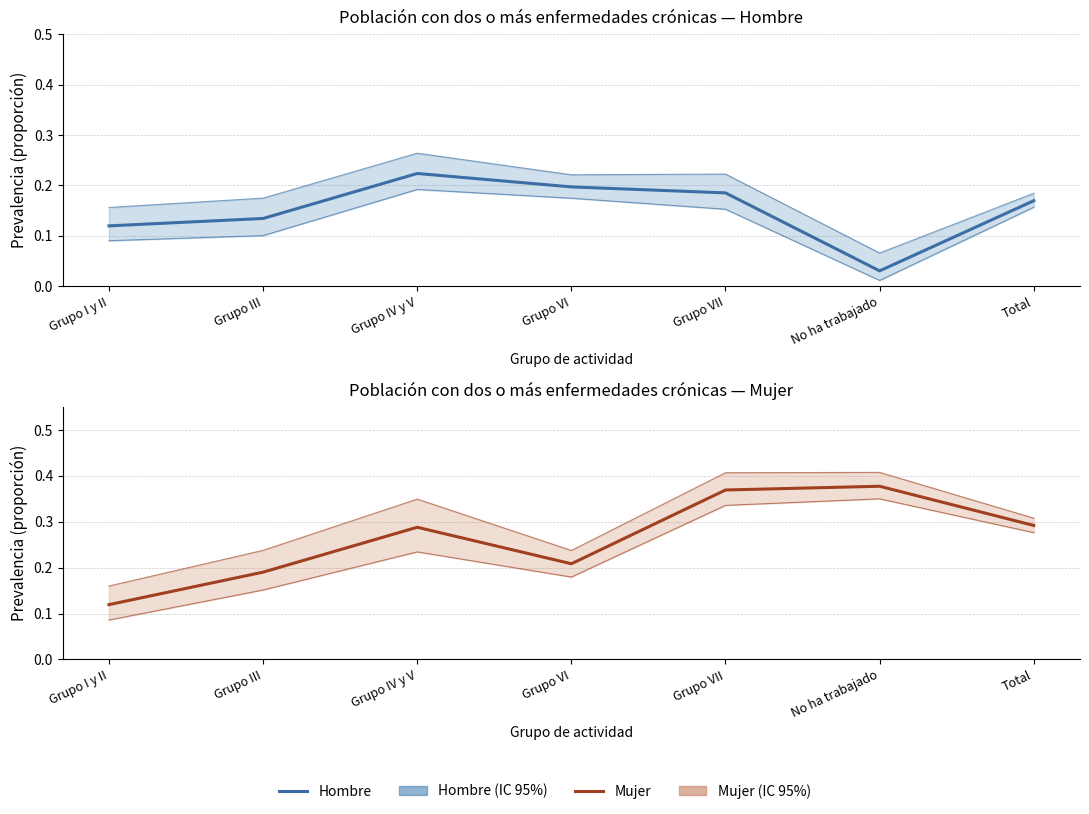

Count the Hombre values in the range 0 to 1.

7